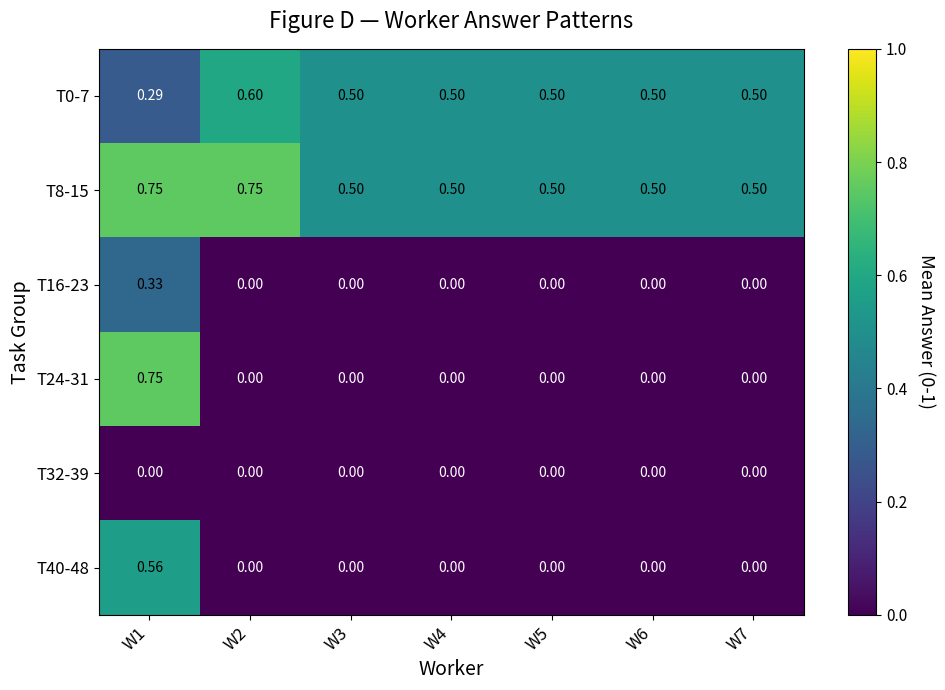

At which category is the sum across all series the highest?

W1